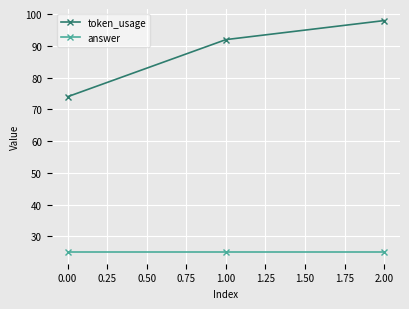

What is the total value across all series at 1.00?

117